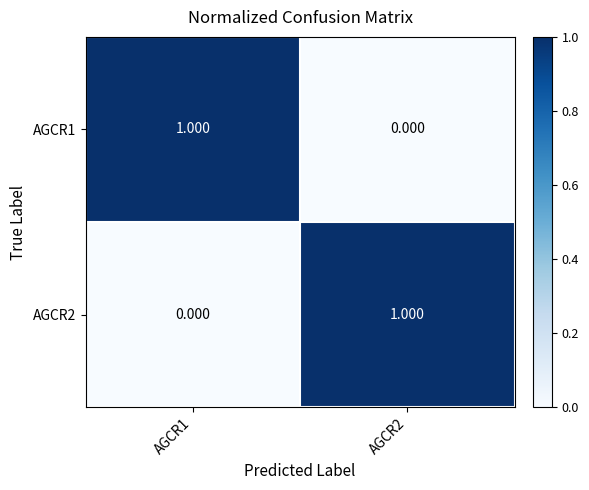

Is the value of AGCR1 at AGCR2 greater than the value of AGCR2 at AGCR2?

No